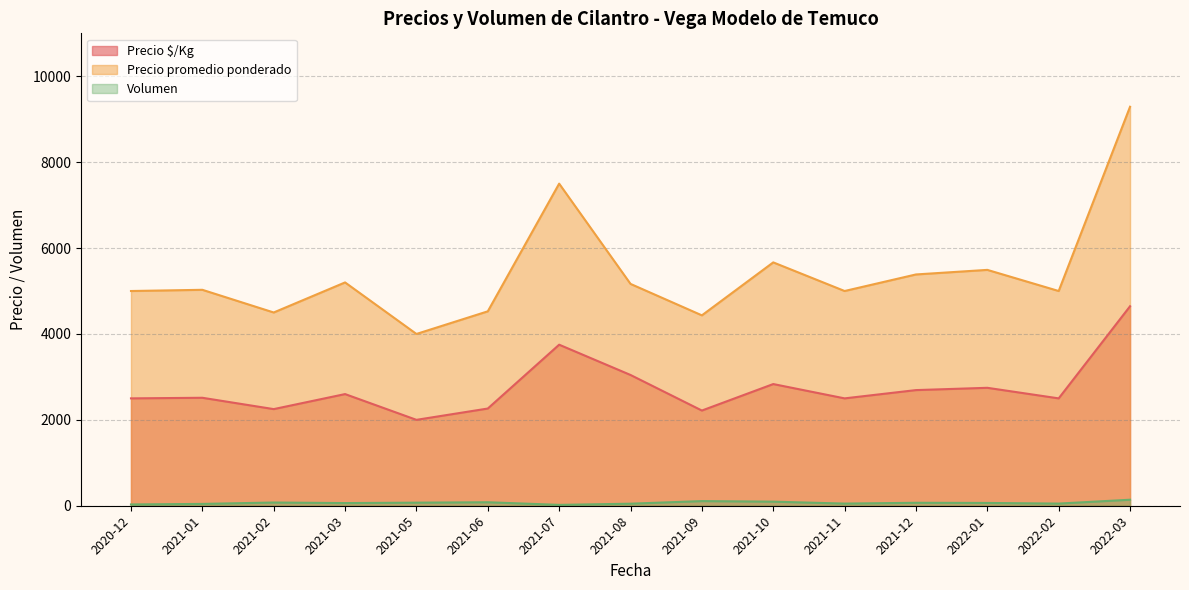

List the series in order of their overall mean, lowest first.

Volumen, Precio $/Kg, Precio promedio ponderado